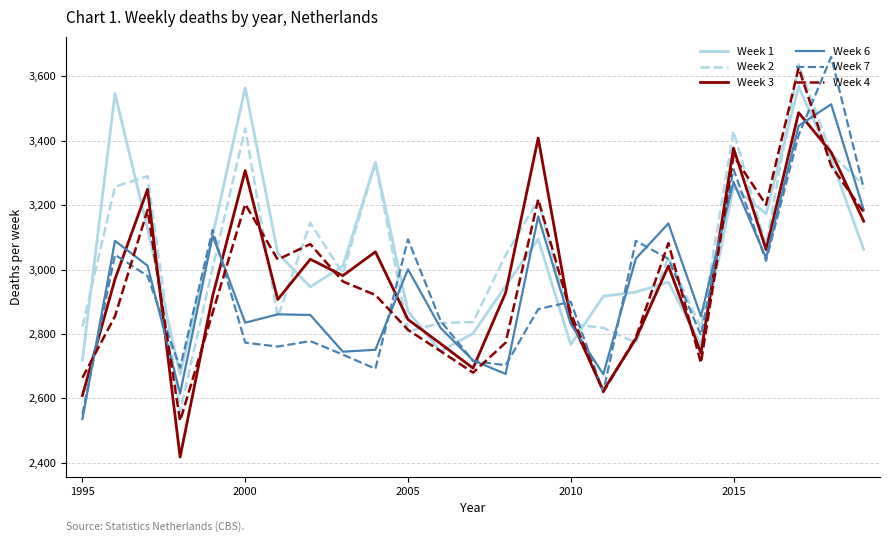

True or false: Week 1 and Week 7 cross at least once.

True